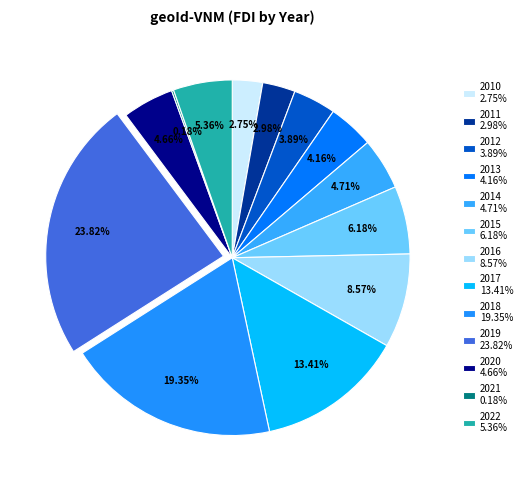

What is the smallest slice in the pie chart?

2021